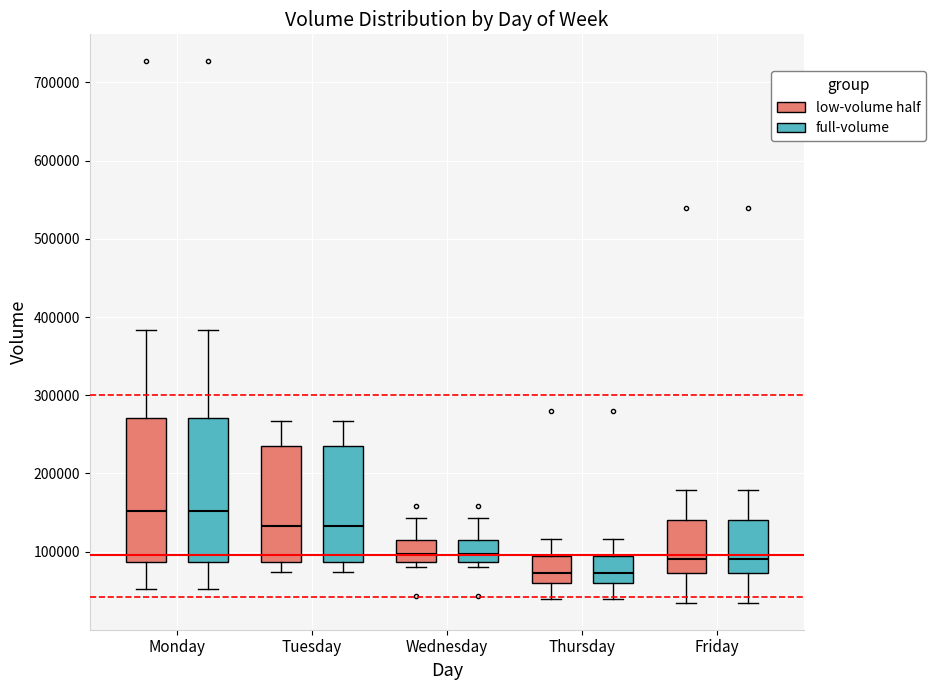

Reading left to right, transcribe this box plot: for each box, give where its median line is, the range the box spans, and where its two whiskers end, as read against the y-axis. The values are not printed on the chart, so give them approximately, as read against the axis.

Monday (low-volume half): median 150000, box 90000 to 270000, whiskers 50000 to 380000
Monday (full-volume): median 150000, box 90000 to 270000, whiskers 50000 to 380000
Tuesday (low-volume half): median 130000, box 90000 to 230000, whiskers 70000 to 270000
Tuesday (full-volume): median 130000, box 90000 to 230000, whiskers 70000 to 270000
Wednesday (low-volume half): median 100000, box 90000 to 110000, whiskers 80000 to 140000
Wednesday (full-volume): median 100000, box 90000 to 110000, whiskers 80000 to 140000
Thursday (low-volume half): median 70000, box 60000 to 90000, whiskers 40000 to 120000
Thursday (full-volume): median 70000, box 60000 to 90000, whiskers 40000 to 120000
Friday (low-volume half): median 90000, box 70000 to 140000, whiskers 30000 to 180000
Friday (full-volume): median 90000, box 70000 to 140000, whiskers 30000 to 180000